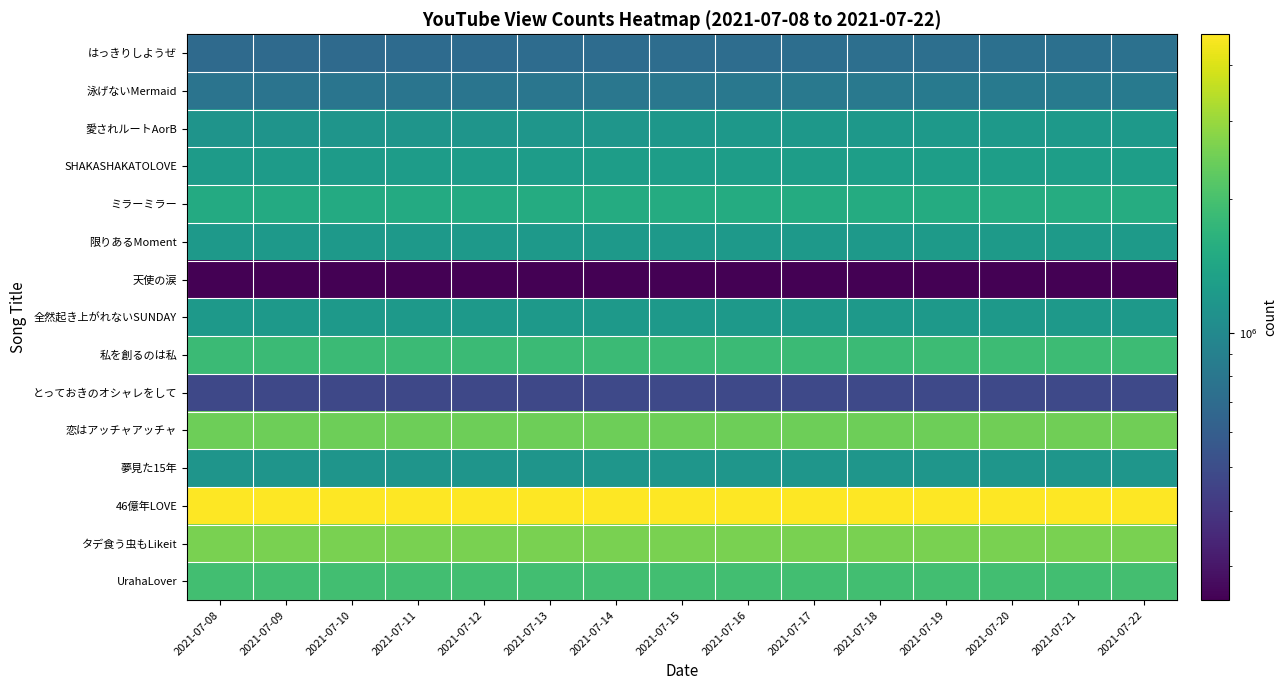

Reading left to right, extract all data points from this chart.

はっきりしようぜ: 2021-07-08=5.8	2021-07-09=5.8	2021-07-10=5.8	2021-07-11=5.8	2021-07-12=5.8	2021-07-13=5.8	2021-07-14=5.9	2021-07-15=5.9	2021-07-16=5.9	2021-07-17=5.9	2021-07-18=5.9	2021-07-19=5.9	2021-07-20=5.9	2021-07-21=5.9	2021-07-22=5.9
泳げないMermaid: 2021-07-08=5.9	2021-07-09=5.9	2021-07-10=5.9	2021-07-11=5.9	2021-07-12=5.9	2021-07-13=5.9	2021-07-14=5.9	2021-07-15=5.9	2021-07-16=5.9	2021-07-17=5.9	2021-07-18=5.9	2021-07-19=5.9	2021-07-20=5.9	2021-07-21=5.9	2021-07-22=5.9
愛されルートAorB: 2021-07-08=6.1	2021-07-09=6.1	2021-07-10=6.1	2021-07-11=6.1	2021-07-12=6.1	2021-07-13=6.1	2021-07-14=6.1	2021-07-15=6.1	2021-07-16=6.1	2021-07-17=6.1	2021-07-18=6.1	2021-07-19=6.1	2021-07-20=6.1	2021-07-21=6.1	2021-07-22=6.1
SHAKASHAKATOLOVE: 2021-07-08=6.1	2021-07-09=6.1	2021-07-10=6.1	2021-07-11=6.1	2021-07-12=6.1	2021-07-13=6.1	2021-07-14=6.1	2021-07-15=6.1	2021-07-16=6.1	2021-07-17=6.1	2021-07-18=6.1	2021-07-19=6.1	2021-07-20=6.1	2021-07-21=6.1	2021-07-22=6.1
ミラーミラー: 2021-07-08=6.2	2021-07-09=6.2	2021-07-10=6.2	2021-07-11=6.2	2021-07-12=6.2	2021-07-13=6.2	2021-07-14=6.2	2021-07-15=6.2	2021-07-16=6.2	2021-07-17=6.2	2021-07-18=6.2	2021-07-19=6.2	2021-07-20=6.2	2021-07-21=6.2	2021-07-22=6.2
限りあるMoment: 2021-07-08=6.1	2021-07-09=6.1	2021-07-10=6.1	2021-07-11=6.1	2021-07-12=6.1	2021-07-13=6.1	2021-07-14=6.1	2021-07-15=6.1	2021-07-16=6.1	2021-07-17=6.1	2021-07-18=6.1	2021-07-19=6.1	2021-07-20=6.1	2021-07-21=6.1	2021-07-22=6.1
天使の涙: 2021-07-08=5.4	2021-07-09=5.4	2021-07-10=5.4	2021-07-11=5.4	2021-07-12=5.4	2021-07-13=5.4	2021-07-14=5.4	2021-07-15=5.4	2021-07-16=5.4	2021-07-17=5.4	2021-07-18=5.4	2021-07-19=5.4	2021-07-20=5.4	2021-07-21=5.4	2021-07-22=5.4
全然起き上がれないSUNDAY: 2021-07-08=6.1	2021-07-09=6.1	2021-07-10=6.1	2021-07-11=6.1	2021-07-12=6.1	2021-07-13=6.1	2021-07-14=6.1	2021-07-15=6.1	2021-07-16=6.1	2021-07-17=6.1	2021-07-18=6.1	2021-07-19=6.1	2021-07-20=6.1	2021-07-21=6.1	2021-07-22=6.1
私を創るのは私: 2021-07-08=6.3	2021-07-09=6.3	2021-07-10=6.3	2021-07-11=6.3	2021-07-12=6.3	2021-07-13=6.3	2021-07-14=6.3	2021-07-15=6.3	2021-07-16=6.3	2021-07-17=6.3	2021-07-18=6.3	2021-07-19=6.3	2021-07-20=6.3	2021-07-21=6.3	2021-07-22=6.3
とっておきのオシャレをして: 2021-07-08=5.7	2021-07-09=5.7	2021-07-10=5.7	2021-07-11=5.7	2021-07-12=5.7	2021-07-13=5.7	2021-07-14=5.7	2021-07-15=5.7	2021-07-16=5.7	2021-07-17=5.7	2021-07-18=5.7	2021-07-19=5.7	2021-07-20=5.7	2021-07-21=5.7	2021-07-22=5.7
恋はアッチャアッチャ: 2021-07-08=6.4	2021-07-09=6.4	2021-07-10=6.4	2021-07-11=6.4	2021-07-12=6.4	2021-07-13=6.4	2021-07-14=6.4	2021-07-15=6.4	2021-07-16=6.4	2021-07-17=6.4	2021-07-18=6.4	2021-07-19=6.4	2021-07-20=6.4	2021-07-21=6.4	2021-07-22=6.4
夢見た15年: 2021-07-08=6.1	2021-07-09=6.1	2021-07-10=6.1	2021-07-11=6.1	2021-07-12=6.1	2021-07-13=6.1	2021-07-14=6.1	2021-07-15=6.1	2021-07-16=6.1	2021-07-17=6.1	2021-07-18=6.1	2021-07-19=6.1	2021-07-20=6.1	2021-07-21=6.1	2021-07-22=6.1
46億年LOVE: 2021-07-08=6.7	2021-07-09=6.7	2021-07-10=6.7	2021-07-11=6.7	2021-07-12=6.7	2021-07-13=6.7	2021-07-14=6.7	2021-07-15=6.7	2021-07-16=6.7	2021-07-17=6.7	2021-07-18=6.7	2021-07-19=6.7	2021-07-20=6.7	2021-07-21=6.7	2021-07-22=6.7
タデ食う虫もLikeit: 2021-07-08=6.4	2021-07-09=6.4	2021-07-10=6.4	2021-07-11=6.4	2021-07-12=6.4	2021-07-13=6.4	2021-07-14=6.4	2021-07-15=6.4	2021-07-16=6.4	2021-07-17=6.4	2021-07-18=6.4	2021-07-19=6.4	2021-07-20=6.4	2021-07-21=6.4	2021-07-22=6.4
UrahaLover: 2021-07-08=6.3	2021-07-09=6.3	2021-07-10=6.3	2021-07-11=6.3	2021-07-12=6.3	2021-07-13=6.3	2021-07-14=6.3	2021-07-15=6.3	2021-07-16=6.3	2021-07-17=6.3	2021-07-18=6.3	2021-07-19=6.3	2021-07-20=6.3	2021-07-21=6.3	2021-07-22=6.3